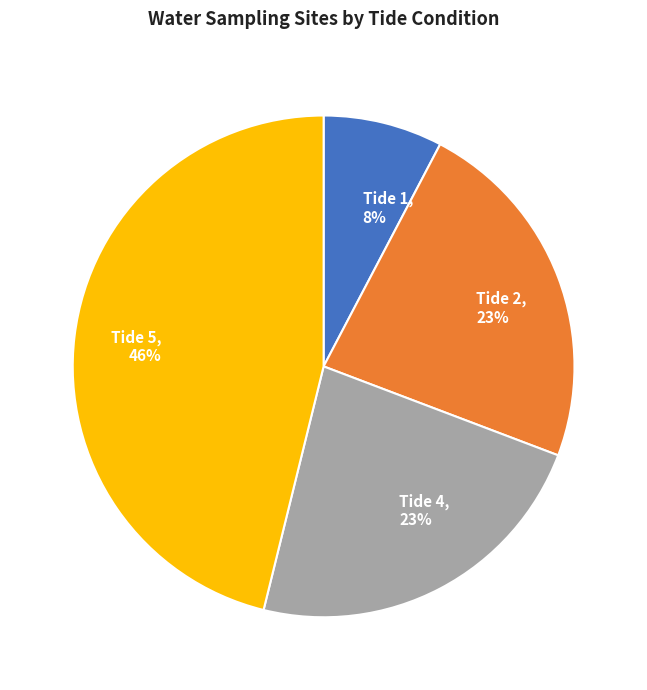

To the nearest percent, what portion does Tide 5 represent?

46%